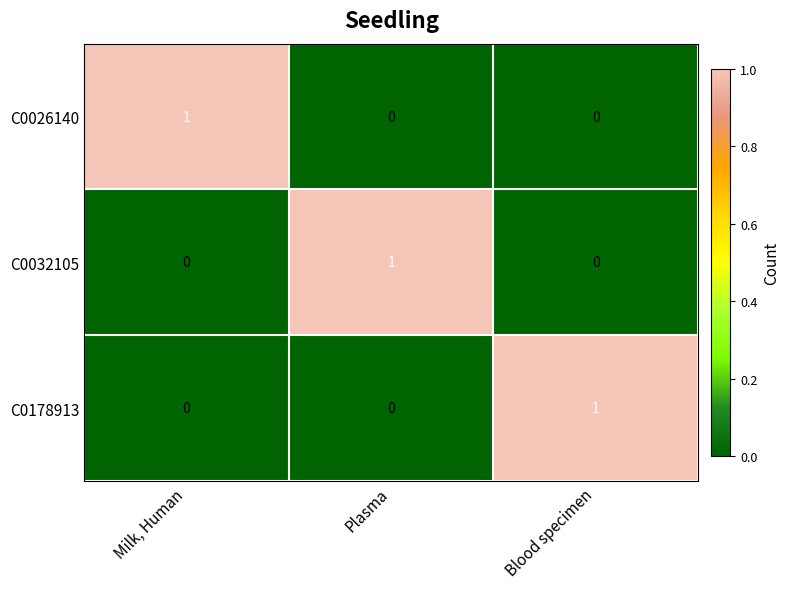

At how many categories does at least one series exceed 0?

3